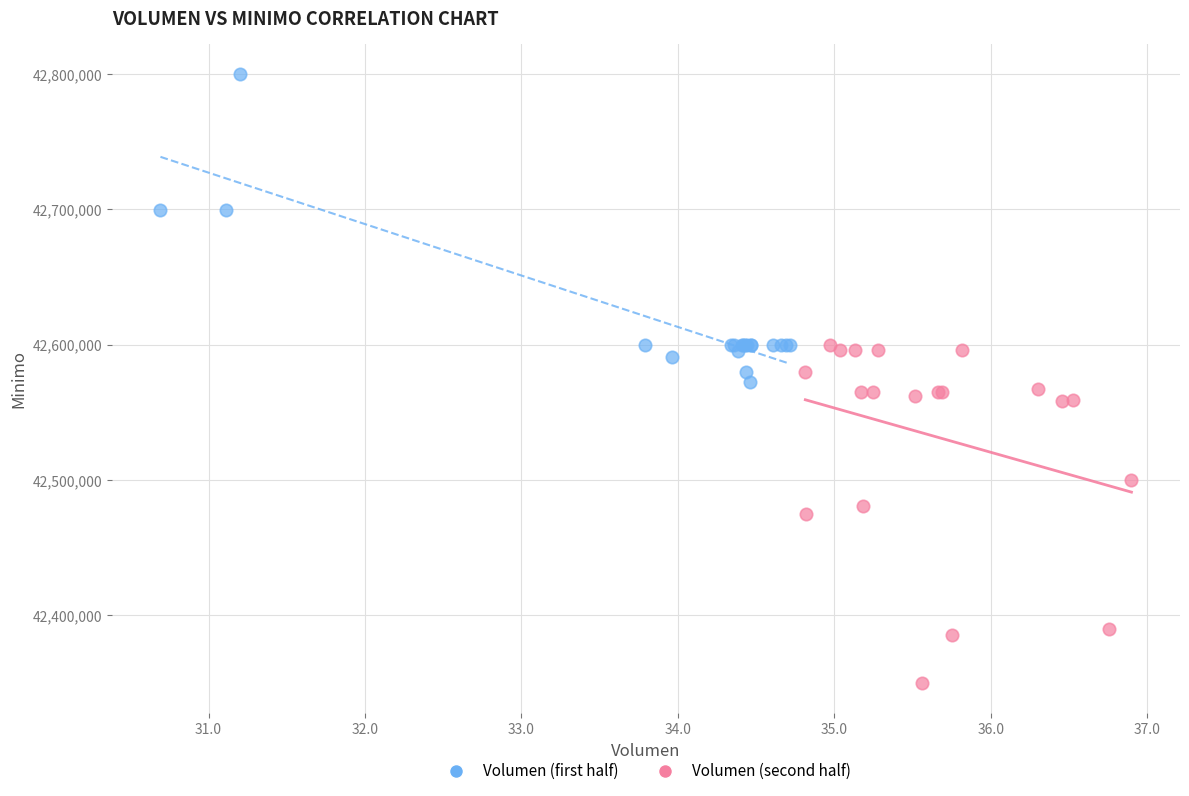

Which series reaches the maximum Y coordinate?

Volumen (first half)